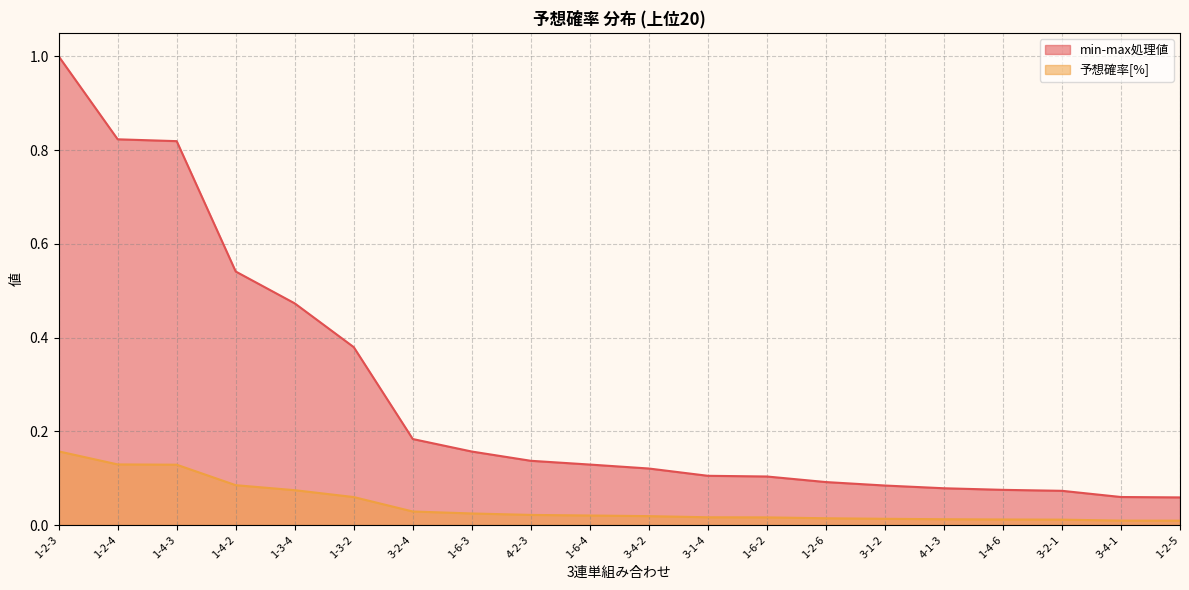

What position from the right is 3-1-2?

6